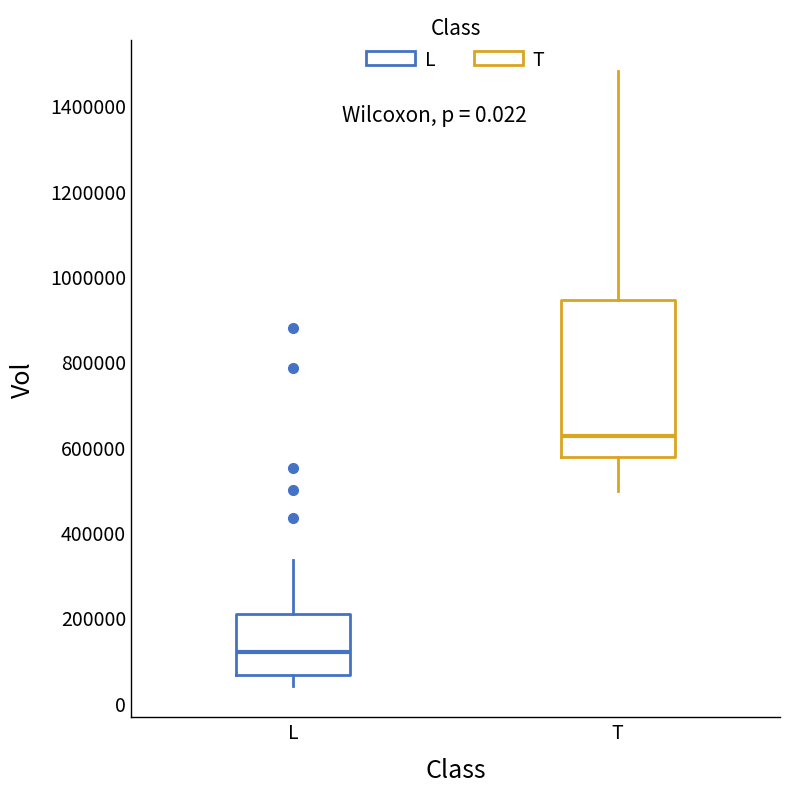

Which box's median line is the lowest?

L